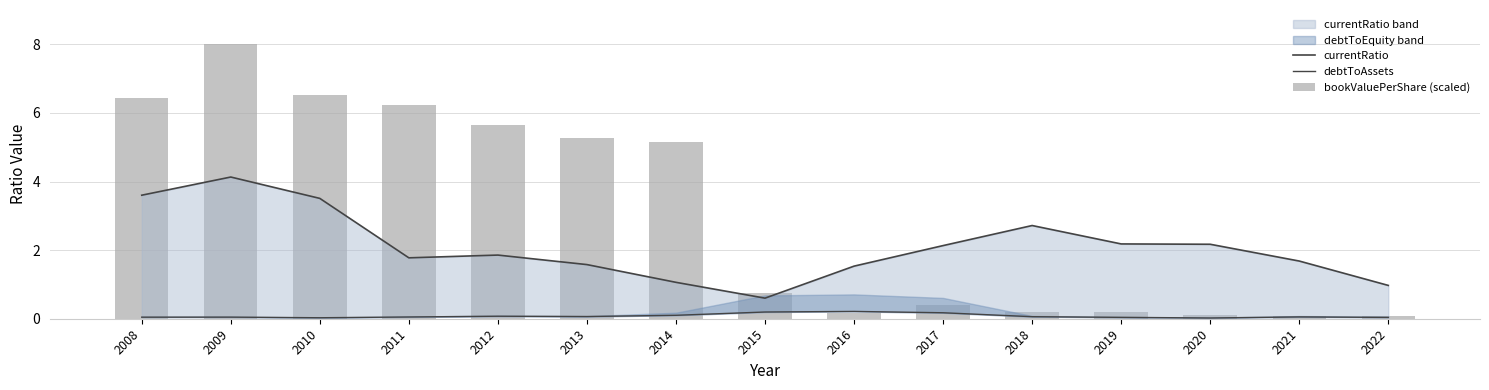

What is the difference between the second highest and second lowest values in the bookValuePerShare (scaled) series?

6.5